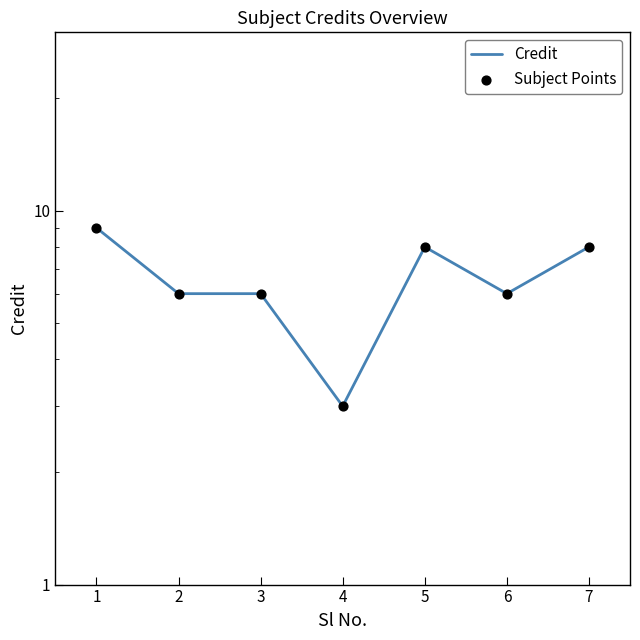

Which series reaches the maximum Y coordinate?

Credit